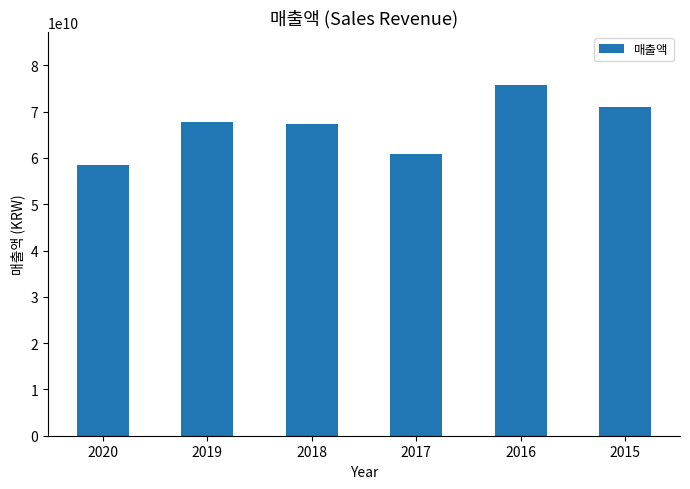

Is it true that the value at 2015 is 71088040464?

True